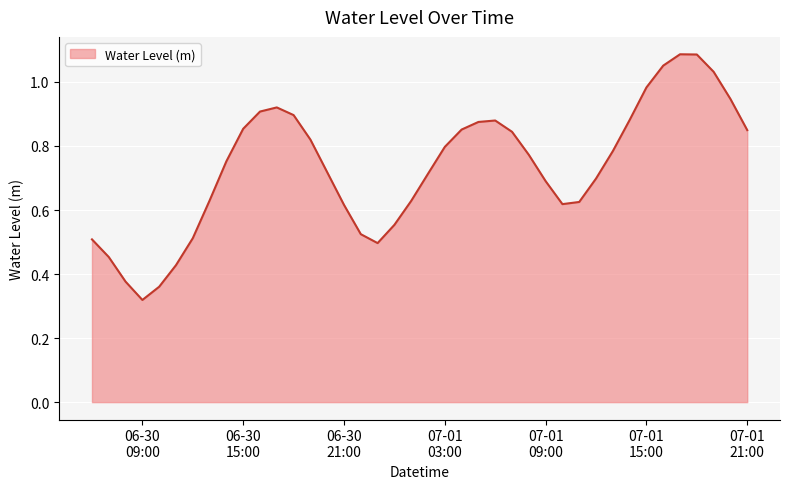

How many lines are shown in the chart?

1